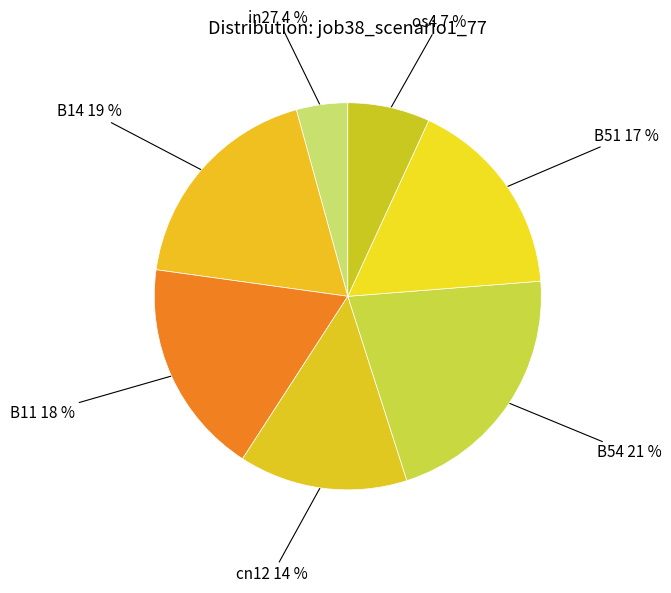

Which category has the smallest portion of the pie?

in27